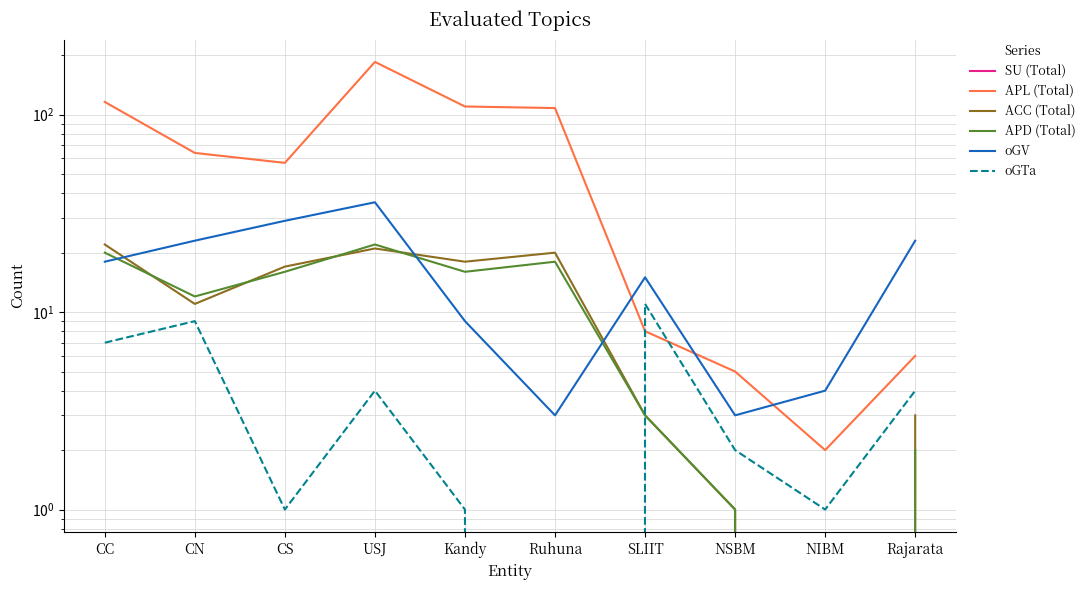

What is the label of the 8th point from the left?

NSBM